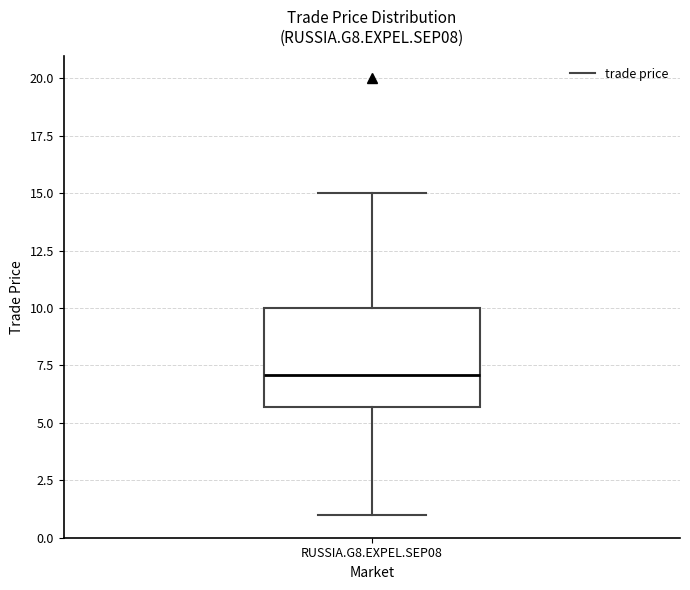

Transcribe this box plot: give where the median line is, the range the box spans, and where the two whiskers end, as read against the y-axis. The values are not printed on the chart, so give them approximately, as read against the axis.

median 7.0, box 5.5 to 10.0, whiskers 1.0 to 15.0